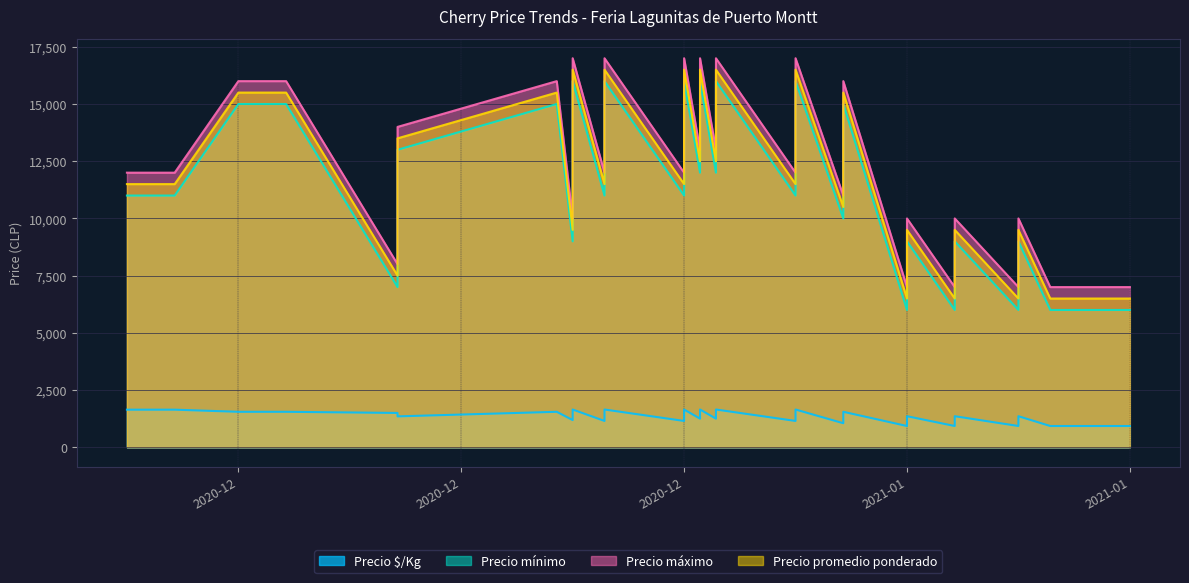

What is the label of the 17th point from the right?

2021-01-22